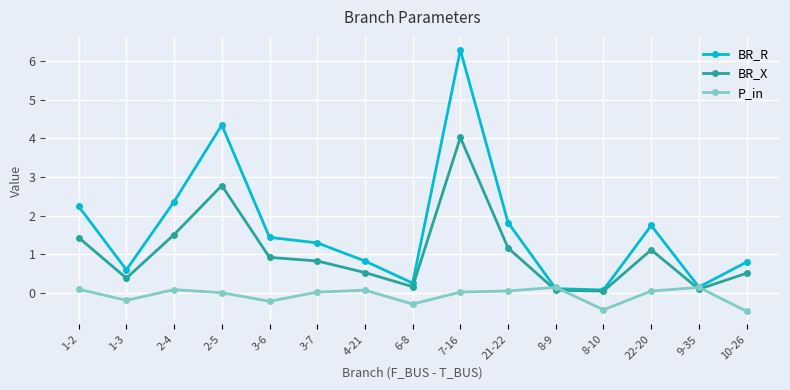

At which category does P_in reach its first local valley?

1-3